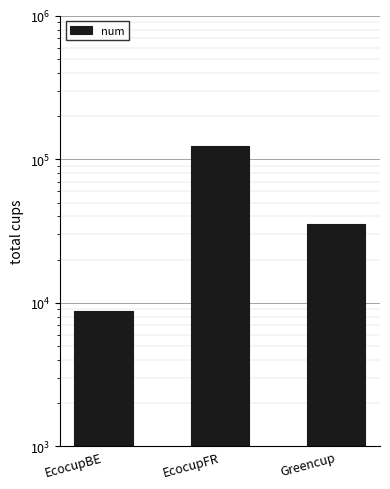

What is the average value?

55736